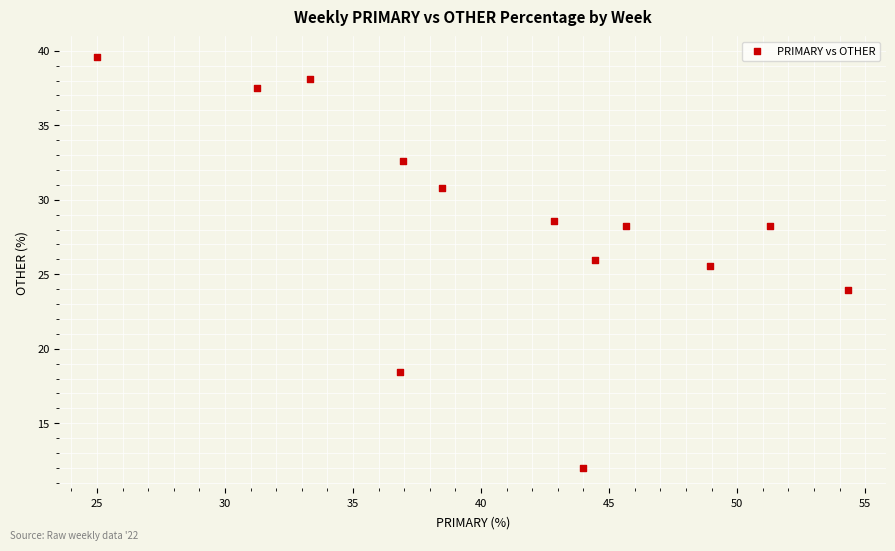

What Y value in the scatter plot is closest to 25?

25.5